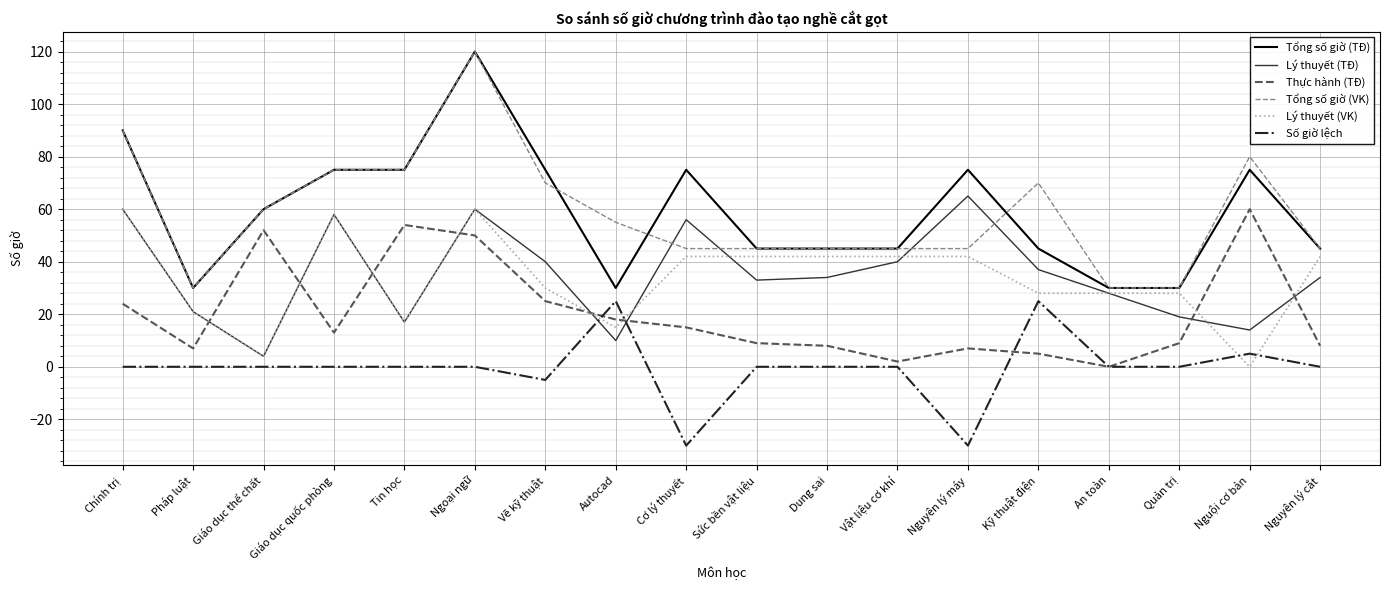

Reading left to right, transcribe all the data shown in this chart.

Tổng số giờ (TĐ): Chính trị=90	Pháp luật=30	Giáo dục thể chất=60	Giáo dục quốc phòng=75	Tin học=75	Ngoại ngữ=120	Vẽ kỹ thuật=75	Autocad=30	Cơ lý thuyết=75	Sức bền vật liệu=45	Dung sai=45	Vật liệu cơ khí=45	Nguyên lý máy=75	Kỹ thuật điện=45	An toàn=30	Quản trị=30	Nguội cơ bản=75	Nguyên lý cắt=45
Lý thuyết (TĐ): Chính trị=60	Pháp luật=21	Giáo dục thể chất=4	Giáo dục quốc phòng=58	Tin học=17	Ngoại ngữ=60	Vẽ kỹ thuật=40	Autocad=10	Cơ lý thuyết=56	Sức bền vật liệu=33	Dung sai=34	Vật liệu cơ khí=40	Nguyên lý máy=65	Kỹ thuật điện=37	An toàn=28	Quản trị=19	Nguội cơ bản=14	Nguyên lý cắt=34
Thực hành (TĐ): Chính trị=24	Pháp luật=7	Giáo dục thể chất=52	Giáo dục quốc phòng=13	Tin học=54	Ngoại ngữ=50	Vẽ kỹ thuật=25	Autocad=18	Cơ lý thuyết=15	Sức bền vật liệu=9	Dung sai=8	Vật liệu cơ khí=2	Nguyên lý máy=7	Kỹ thuật điện=5	An toàn=0	Quản trị=9	Nguội cơ bản=60	Nguyên lý cắt=8
Tổng số giờ (VK): Chính trị=90	Pháp luật=30	Giáo dục thể chất=60	Giáo dục quốc phòng=75	Tin học=75	Ngoại ngữ=120	Vẽ kỹ thuật=70	Autocad=55	Cơ lý thuyết=45	Sức bền vật liệu=45	Dung sai=45	Vật liệu cơ khí=45	Nguyên lý máy=45	Kỹ thuật điện=70	An toàn=30	Quản trị=30	Nguội cơ bản=80	Nguyên lý cắt=45
Lý thuyết (VK): Chính trị=60	Pháp luật=21	Giáo dục thể chất=4	Giáo dục quốc phòng=58	Tin học=17	Ngoại ngữ=60	Vẽ kỹ thuật=30	Autocad=15	Cơ lý thuyết=42	Sức bền vật liệu=42	Dung sai=42	Vật liệu cơ khí=42	Nguyên lý máy=42	Kỹ thuật điện=28	An toàn=28	Quản trị=28	Nguội cơ bản=0	Nguyên lý cắt=42
Số giờ lệch: Chính trị=0	Pháp luật=0	Giáo dục thể chất=0	Giáo dục quốc phòng=0	Tin học=0	Ngoại ngữ=0	Vẽ kỹ thuật=-5	Autocad=25	Cơ lý thuyết=-30	Sức bền vật liệu=0	Dung sai=0	Vật liệu cơ khí=0	Nguyên lý máy=-30	Kỹ thuật điện=25	An toàn=0	Quản trị=0	Nguội cơ bản=5	Nguyên lý cắt=0